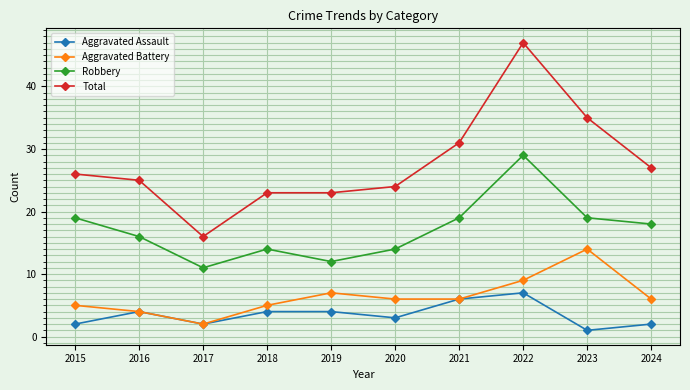

True or false: Aggravated Assault has a value of 2 at 2016.

False